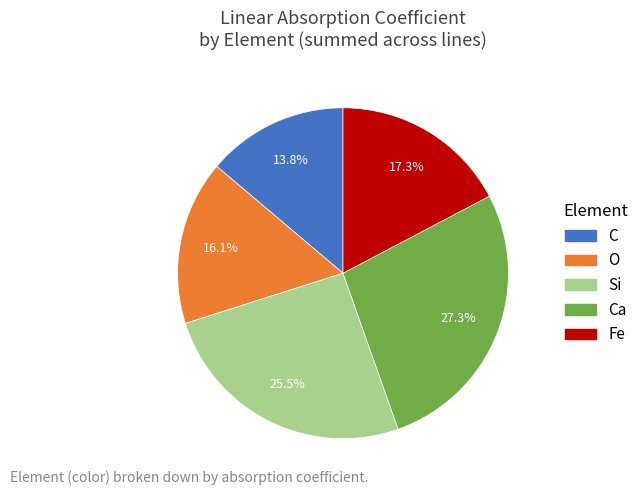

Is there any slice that represents more than half of the pie?

No